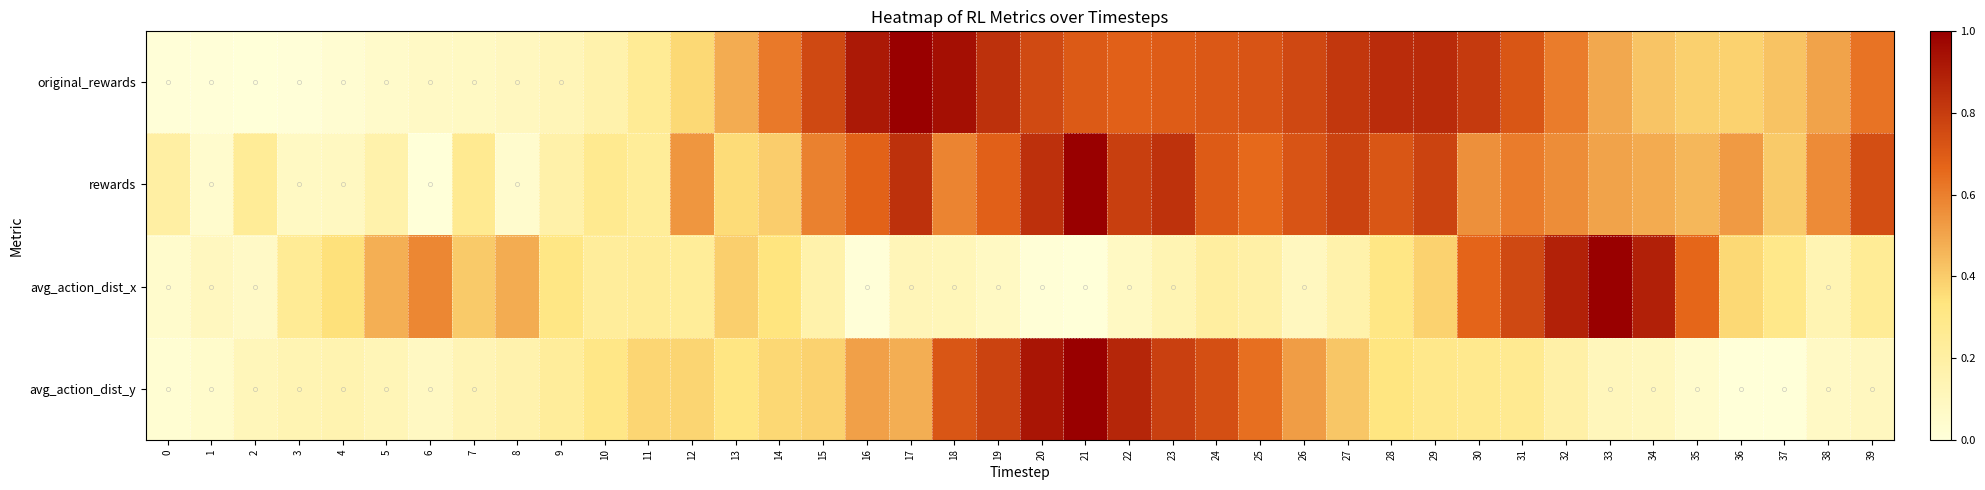

Reading left to right, list all the values displayed in this chart.

original_rewards: 0=0.0	1=0.0	2=0.0	3=0.0	4=0.0	5=0.1	6=0.1	7=0.1	8=0.1	9=0.1	10=0.2	11=0.3	12=0.4	13=0.5	14=0.6	15=0.8	16=0.9	17=1.0	18=0.9	19=0.8	20=0.8	21=0.7	22=0.7	23=0.7	24=0.7	25=0.7	26=0.8	27=0.8	28=0.9	29=0.9	30=0.8	31=0.7	32=0.6	33=0.5	34=0.4	35=0.4	36=0.4	37=0.4	38=0.5	39=0.6
rewards: 0=0.2	1=0.0	2=0.2	3=0.1	4=0.1	5=0.2	6=0.0	7=0.3	8=0.0	9=0.2	10=0.3	11=0.2	12=0.5	13=0.4	14=0.4	15=0.6	16=0.7	17=0.8	18=0.6	19=0.7	20=0.8	21=1.0	22=0.8	23=0.8	24=0.7	25=0.7	26=0.7	27=0.8	28=0.7	29=0.8	30=0.6	31=0.6	32=0.6	33=0.5	34=0.5	35=0.5	36=0.5	37=0.4	38=0.6	39=0.7
avg_action_dist_x: 0=0.0	1=0.1	2=0.1	3=0.3	4=0.3	5=0.5	6=0.6	7=0.4	8=0.5	9=0.3	10=0.2	11=0.2	12=0.2	13=0.4	14=0.3	15=0.2	16=0.0	17=0.1	18=0.1	19=0.1	20=0.0	21=0.0	22=0.1	23=0.1	24=0.2	25=0.2	26=0.1	27=0.2	28=0.3	29=0.4	30=0.7	31=0.8	32=0.9	33=1.0	34=0.9	35=0.7	36=0.4	37=0.3	38=0.1	39=0.2
avg_action_dist_y: 0=0.0	1=0.1	2=0.1	3=0.1	4=0.1	5=0.1	6=0.1	7=0.1	8=0.2	9=0.2	10=0.3	11=0.4	12=0.4	13=0.3	14=0.4	15=0.4	16=0.5	17=0.5	18=0.7	19=0.8	20=0.9	21=1.0	22=0.9	23=0.8	24=0.7	25=0.6	26=0.5	27=0.4	28=0.3	29=0.3	30=0.3	31=0.3	32=0.2	33=0.1	34=0.1	35=0.0	36=0.0	37=0.0	38=0.1	39=0.1